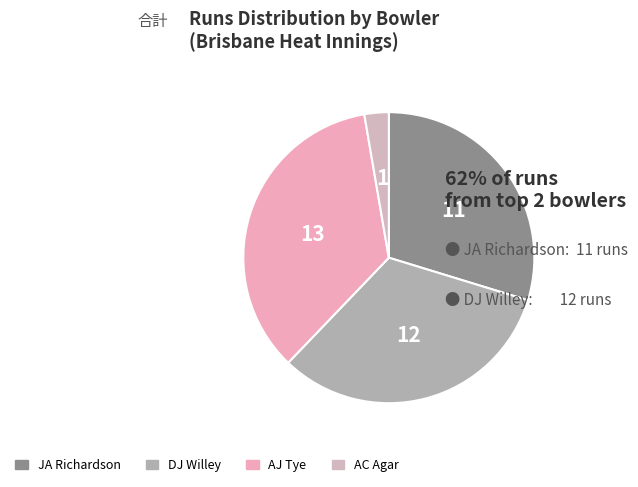

Is there a majority slice in this chart?

No